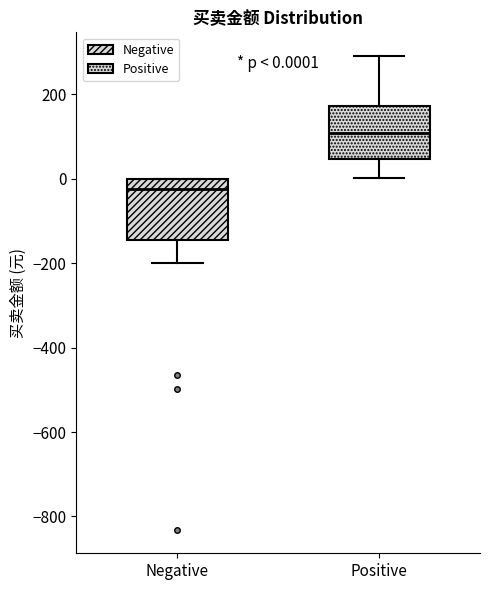

Which box has the lowest median line?

Negative